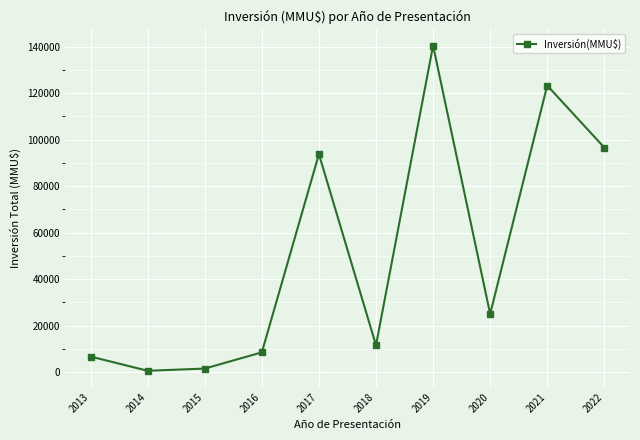

What is the change in value from 2015 to 2021?

+121790